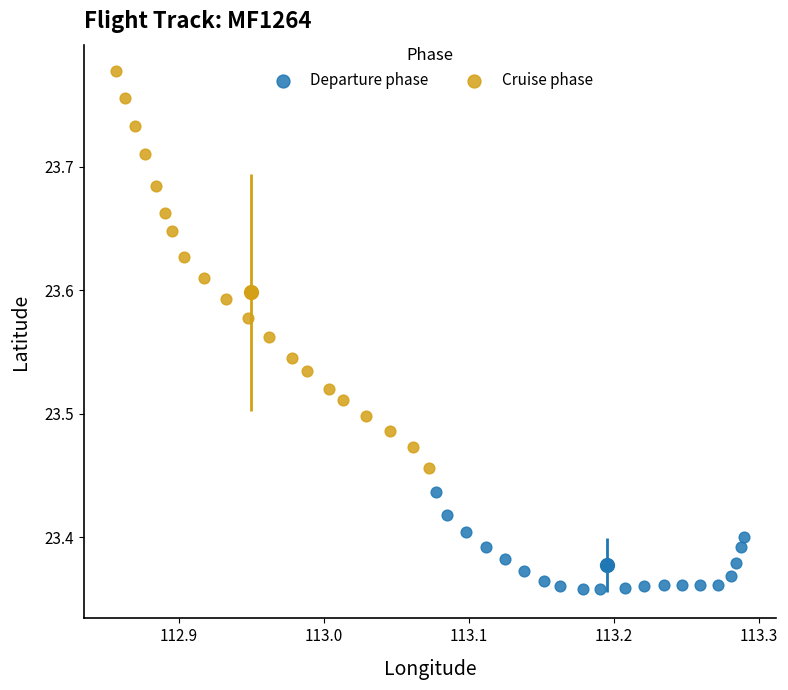

Which series reaches the minimum Y coordinate?

Departure phase